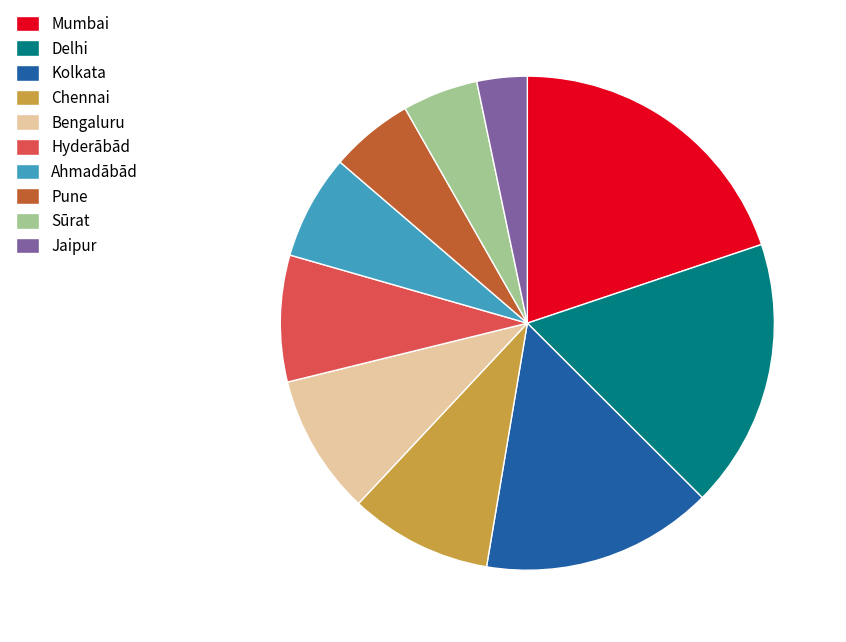

True or false: Pune accounts for 1% of the total.

False